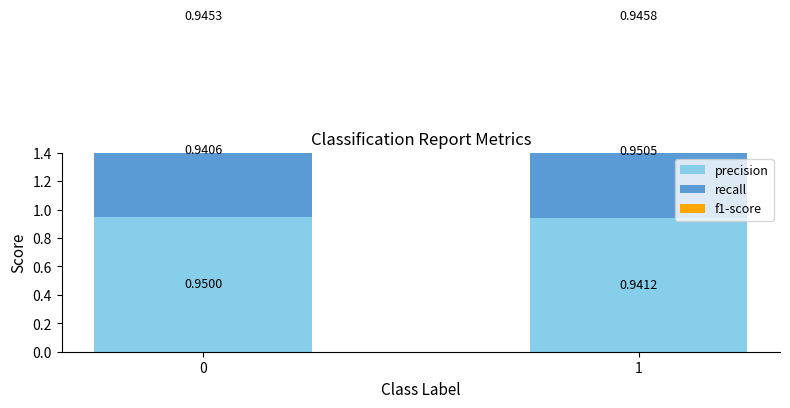

The value of recall at 0 is 0.3. True or false?

False